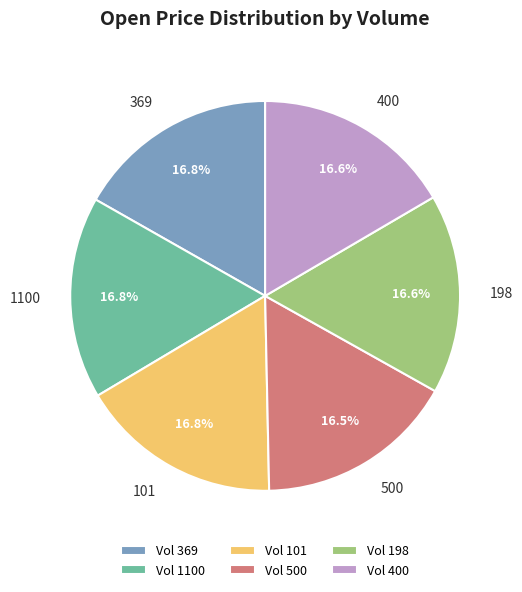

Does any single category account for the majority?

No